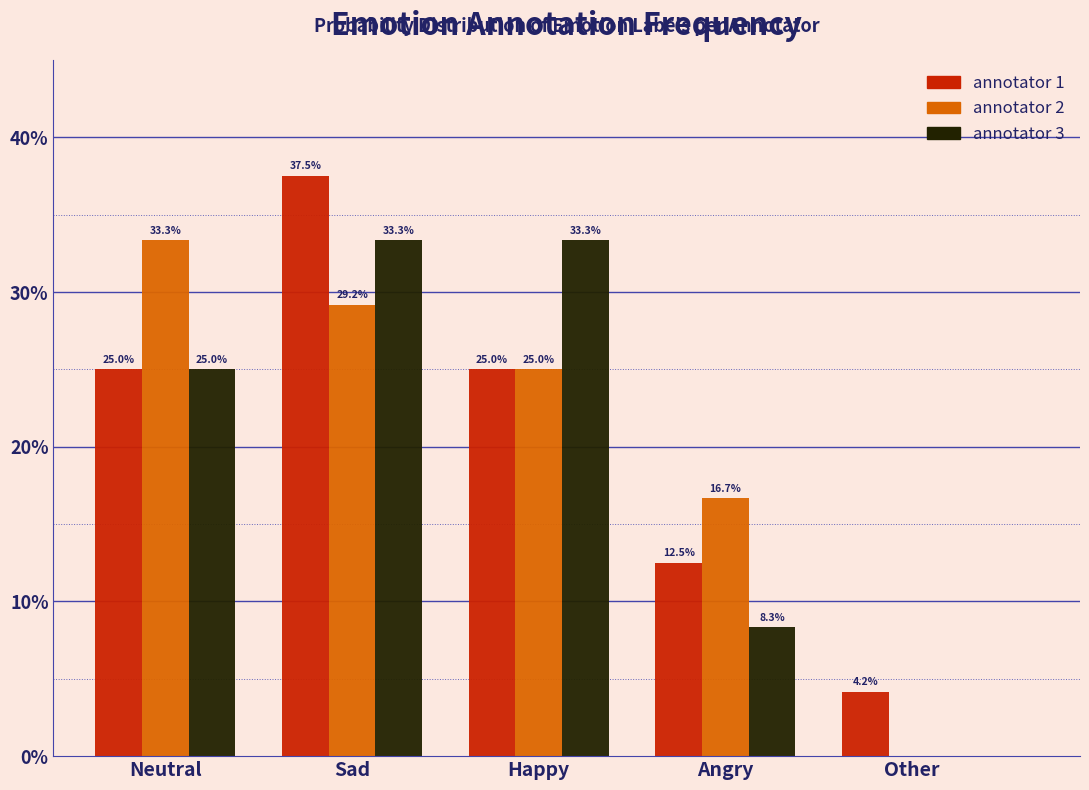

Reading left to right, what are all the values shown in this chart?

annotator 1: Neutral=25.0	Sad=37.5	Happy=25.0	Angry=12.5	Other=4.2
annotator 2: Neutral=33.3	Sad=29.2	Happy=25.0	Angry=16.7	Other=0.0
annotator 3: Neutral=25.0	Sad=33.3	Happy=33.3	Angry=8.3	Other=0.0